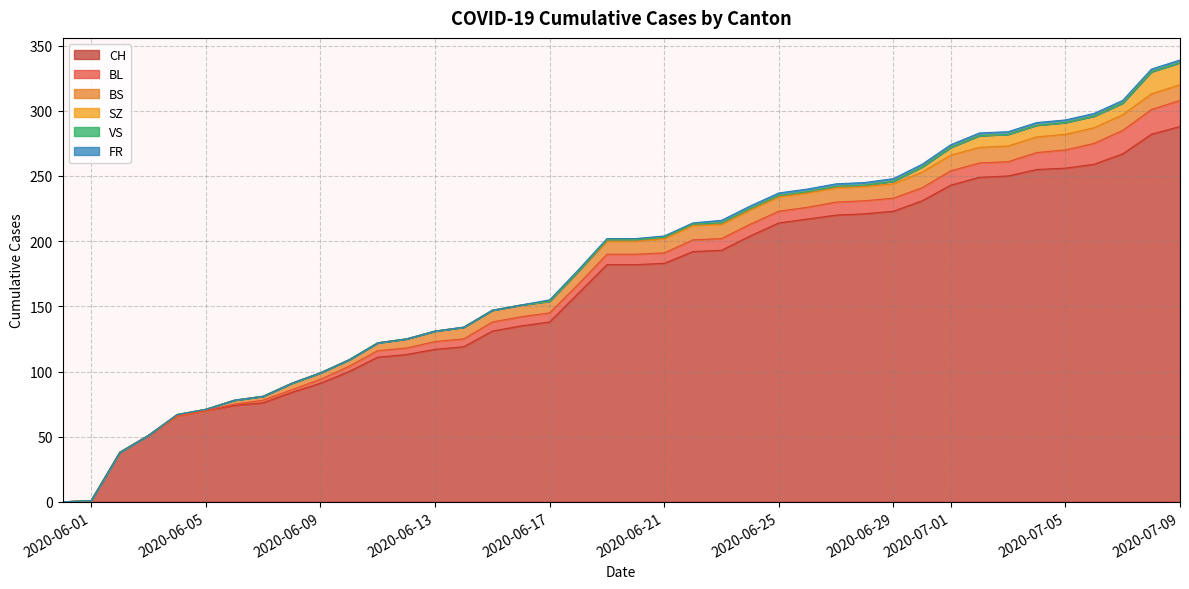

How many categories are shown in the chart?

40